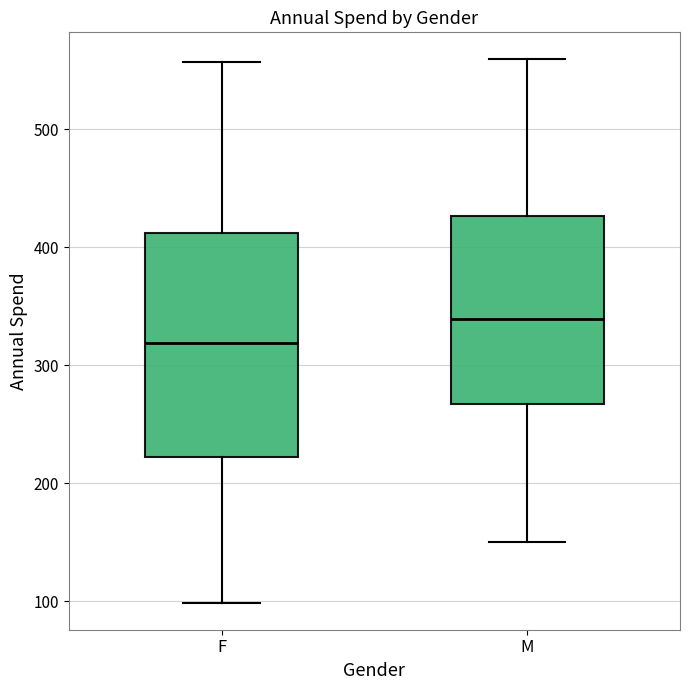

Where does the lower whisker of the box for M end on the y-axis? The values are not printed on the chart, so give them approximately, as read against the axis.

150